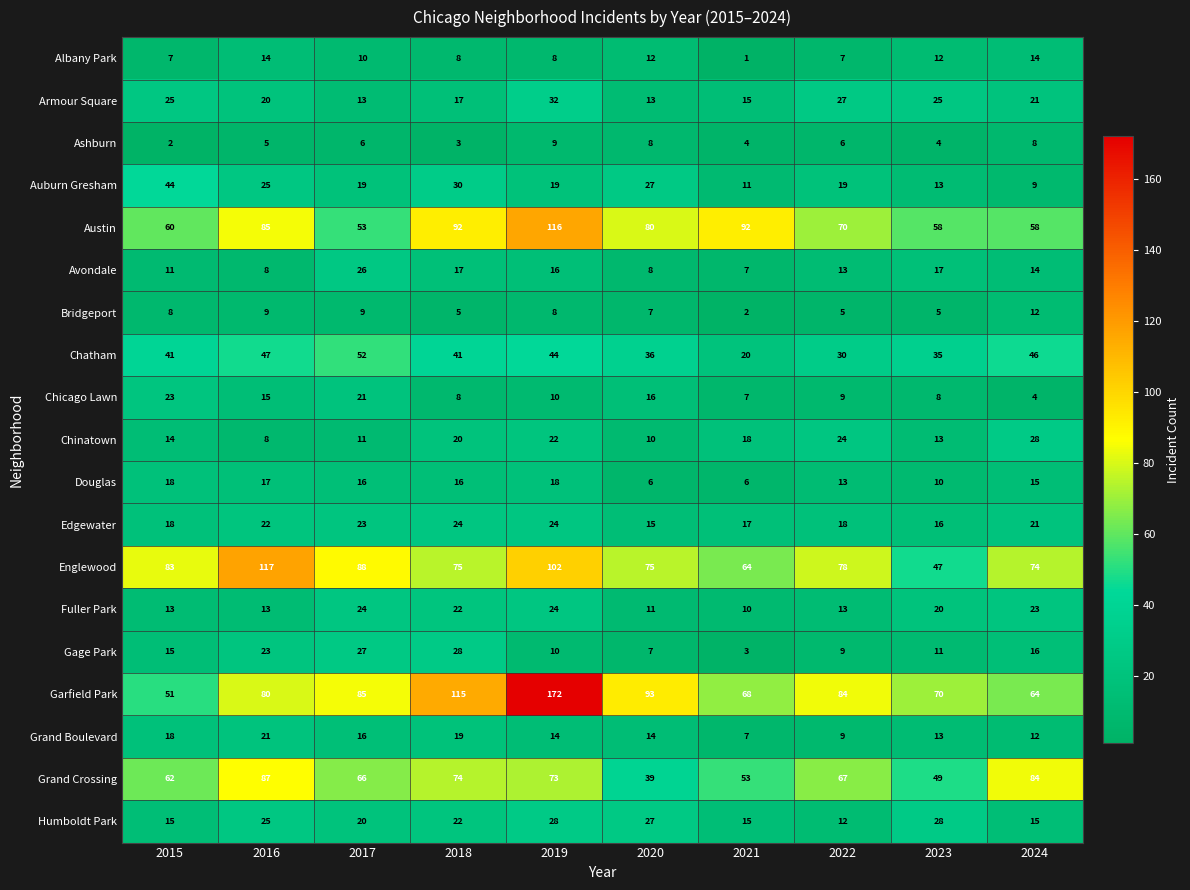

True or false: Fuller Park has a value of 6 at 2015.

False